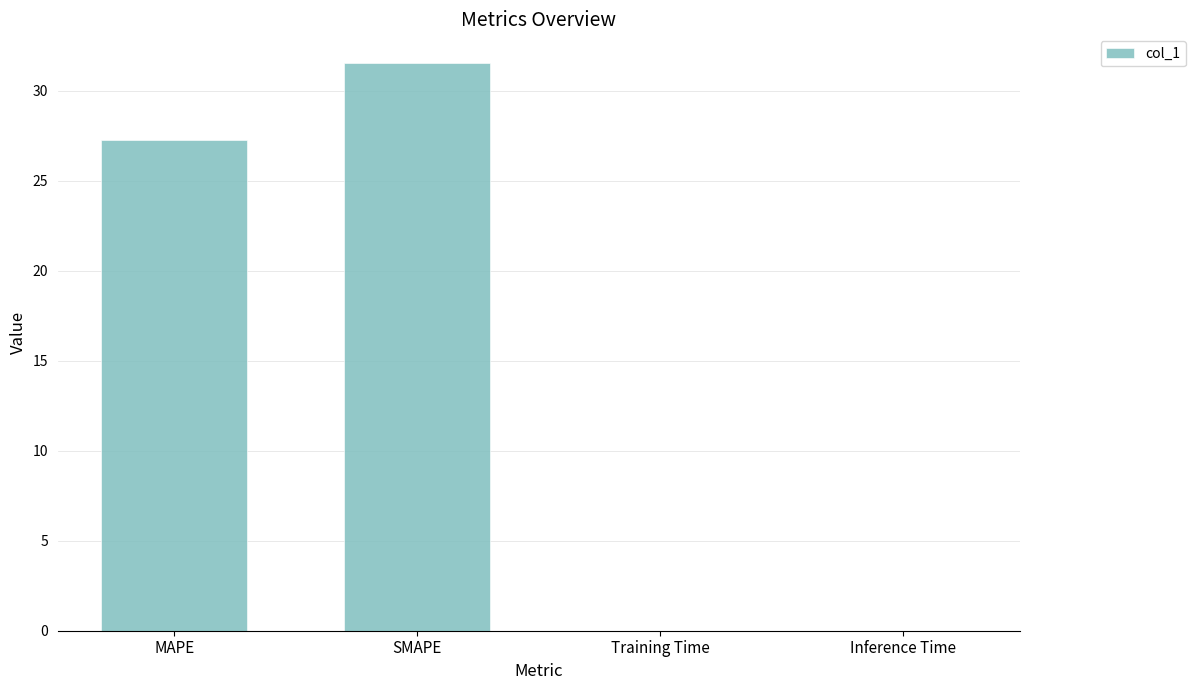

Which category has the highest value across all series?

SMAPE